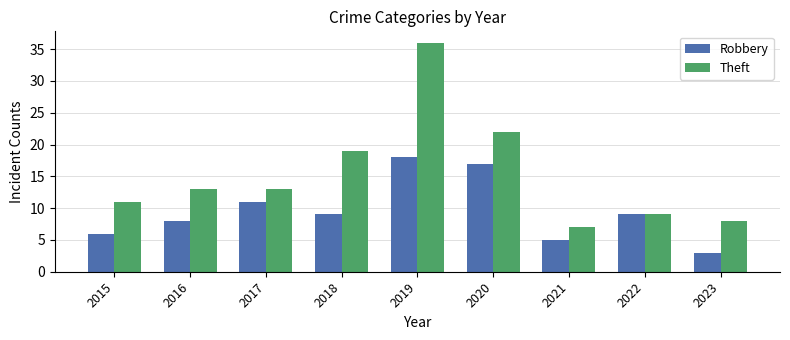

Which series has the widest spread of values?

Theft